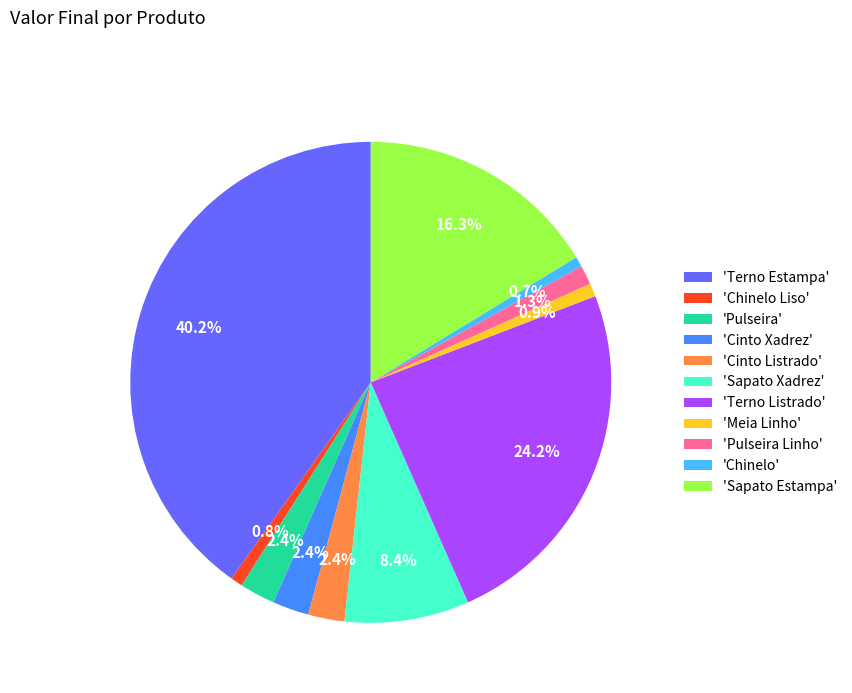

Which slice is the largest?

'Terno Estampa'